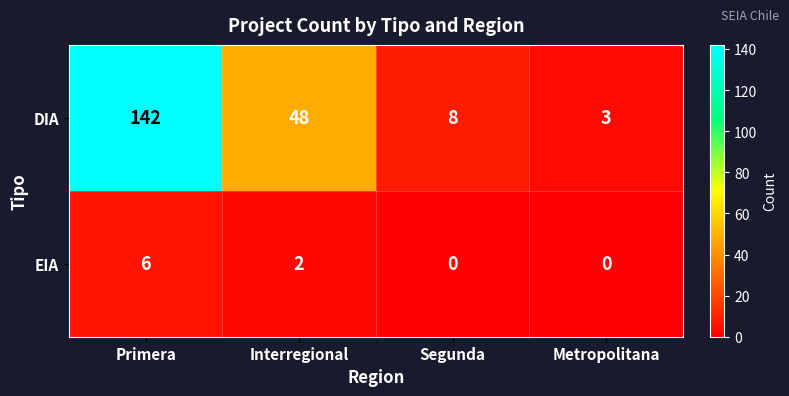

At how many categories does at least one series exceed 86?

1